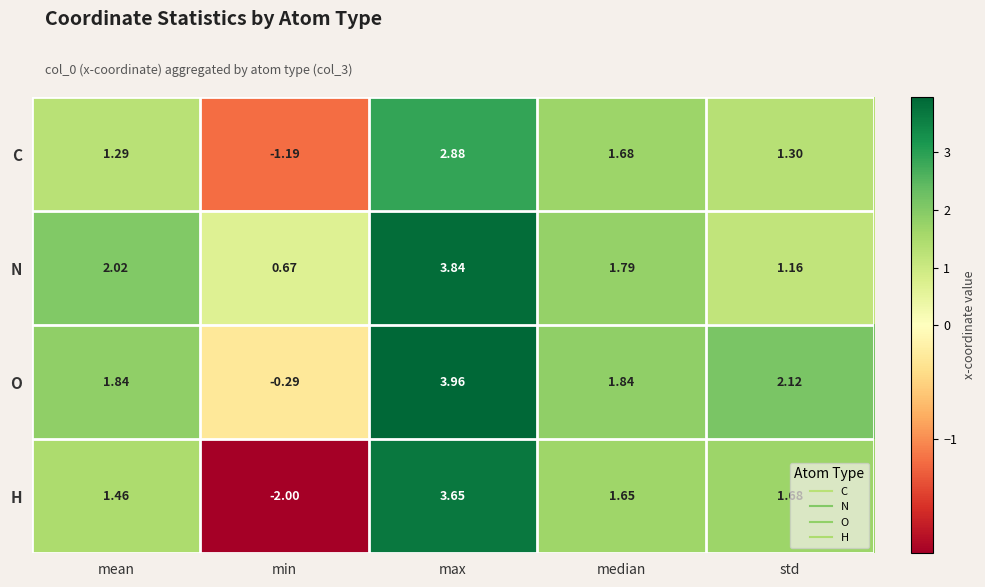

Which series has the largest total across all categories?

N